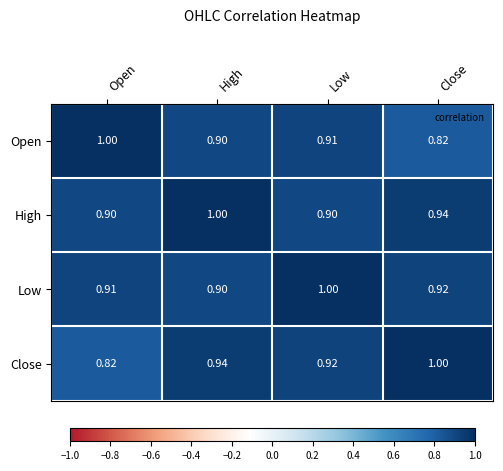

At which label is Close closest to 0?

Open